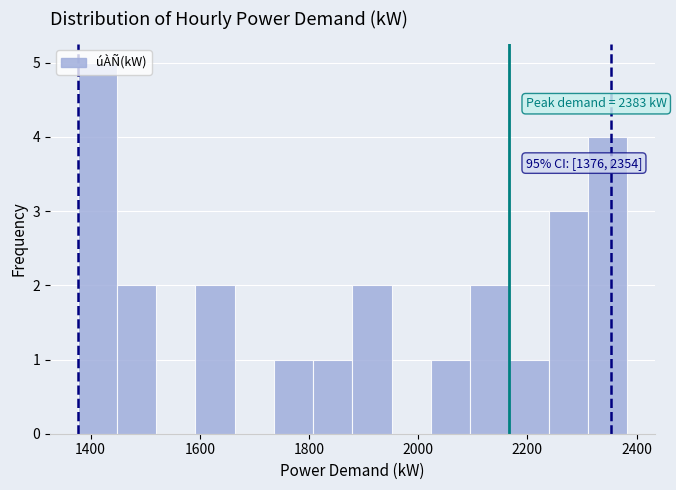

Read against the x-axis, roughly where is the centre of the tallest bar?

1420